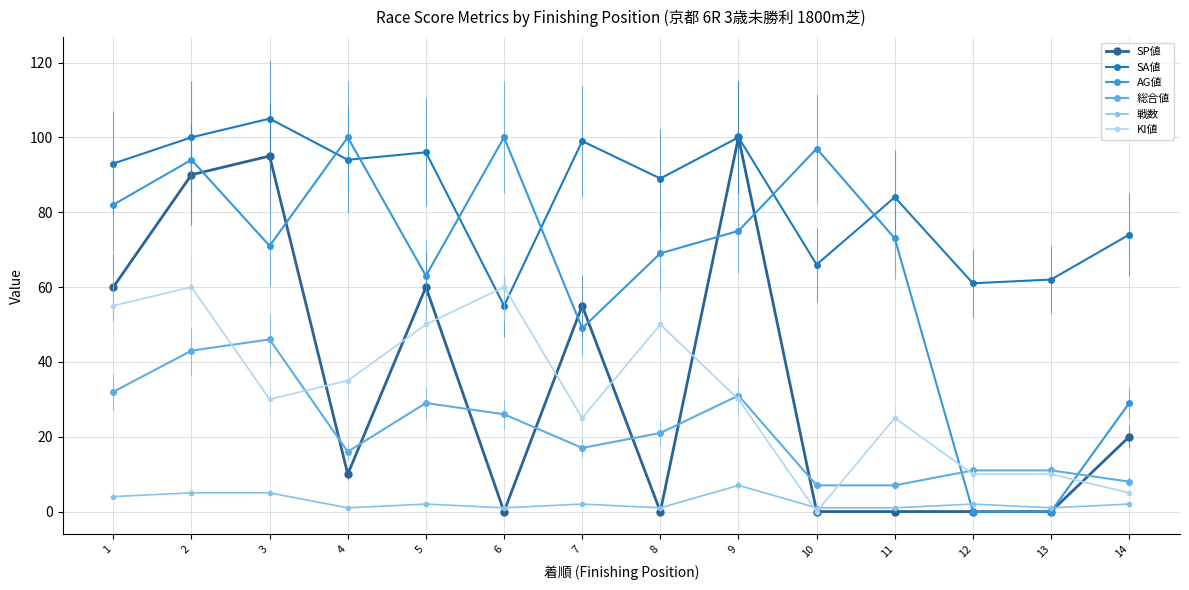

Between 5 and 10, which series saw the biggest shift?

SP値